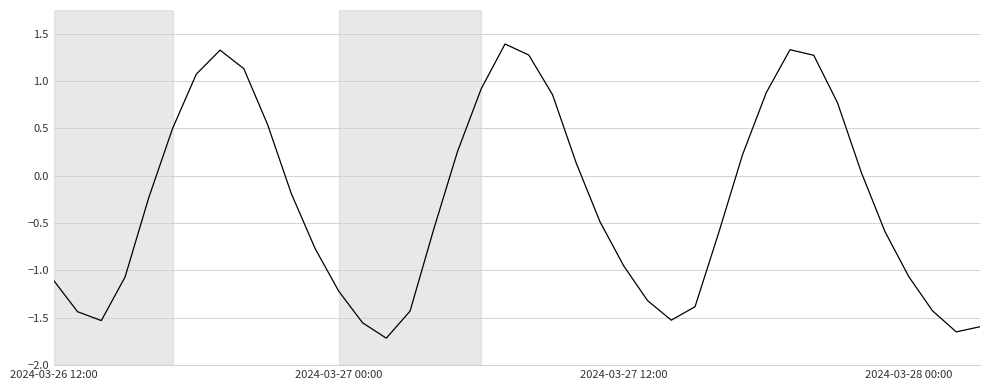

What is the difference between the maximum and minimum values?

3.1